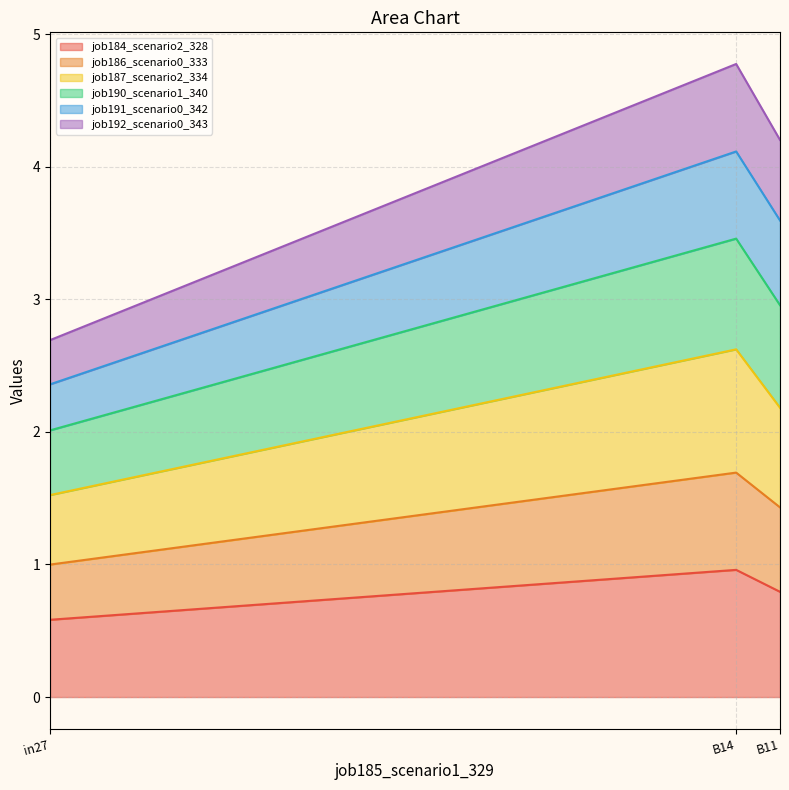

Does the chart display data point markers on the line(s)?

No